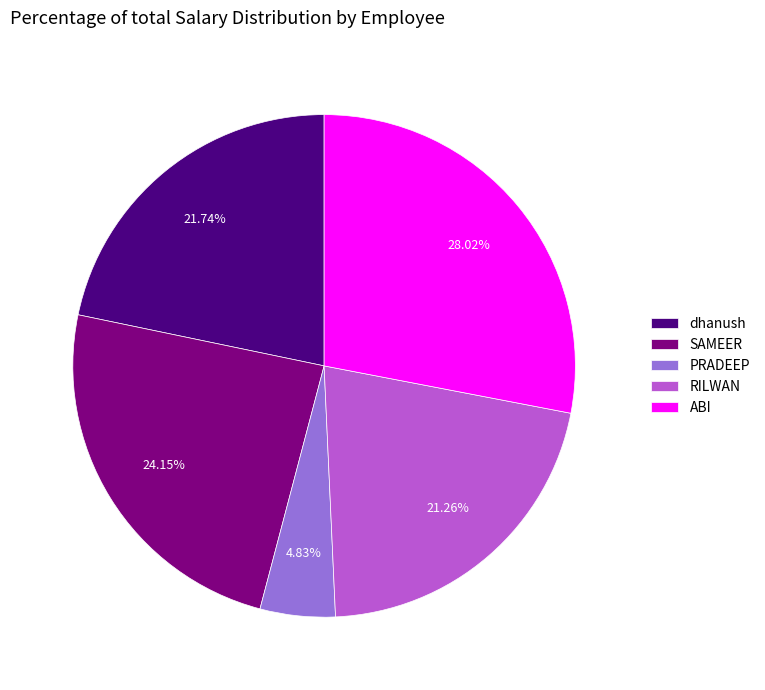

Do RILWAN and SAMEER together represent more than half of the pie?

No